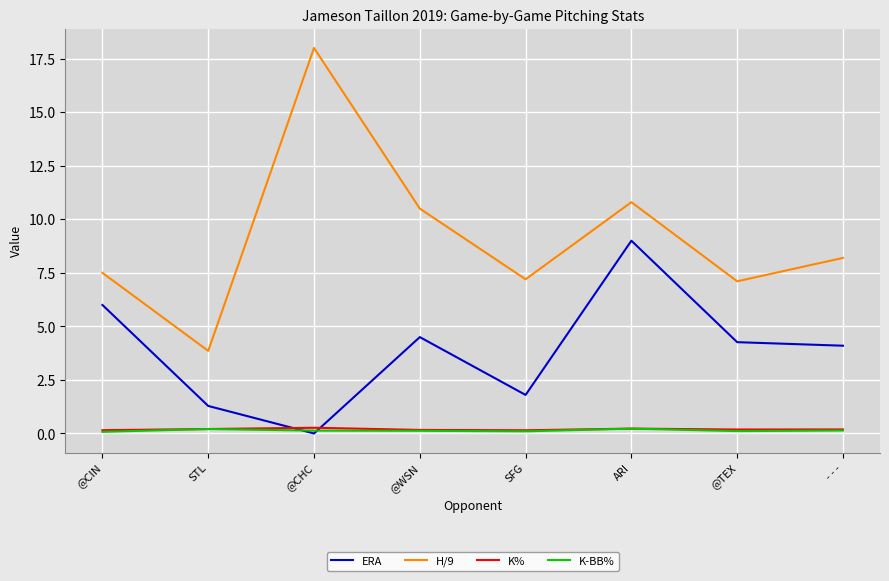

True or false: H/9 has more than 1 interior local peaks.

True